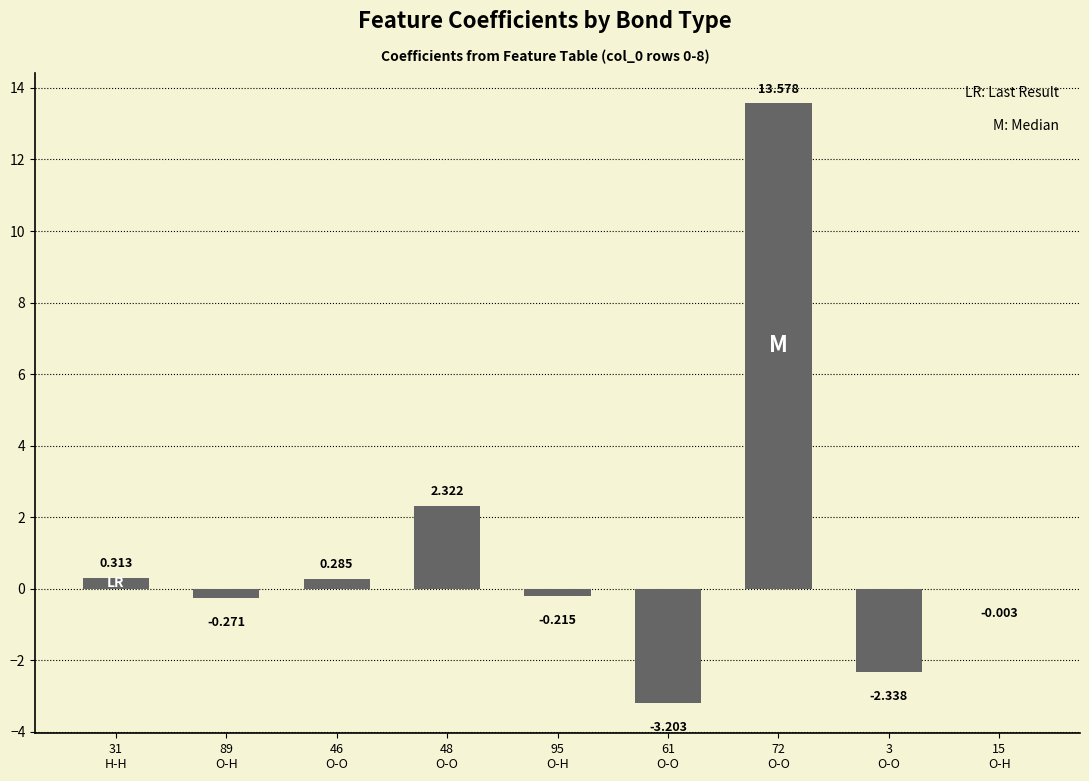

Are the bars horizontal?

No